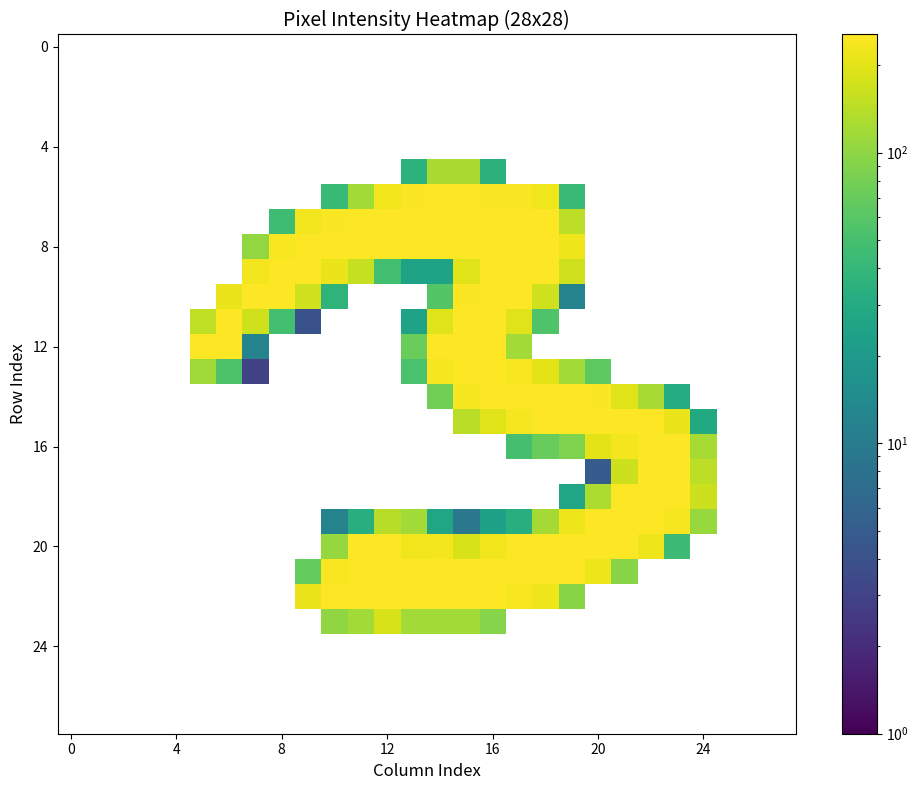

What is the maximum value shown in the chart?

254.0